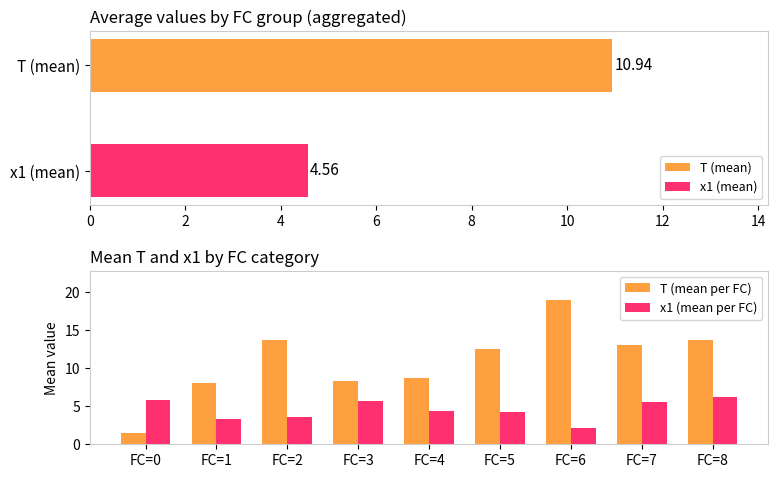

Reading left to right, transcribe all the data shown in this chart.

T (mean per FC): 1.5	8.0	13.7	8.3	8.8	12.5	19.0	13.0	13.7
x1 (mean per FC): 5.8	3.3	3.6	5.7	4.4	4.3	2.1	5.6	6.2